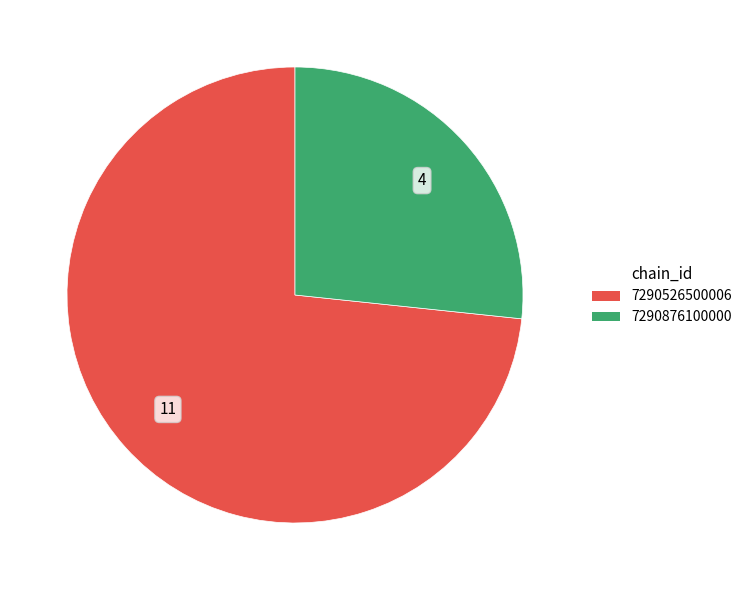

Which slice is the largest?

7290526500006